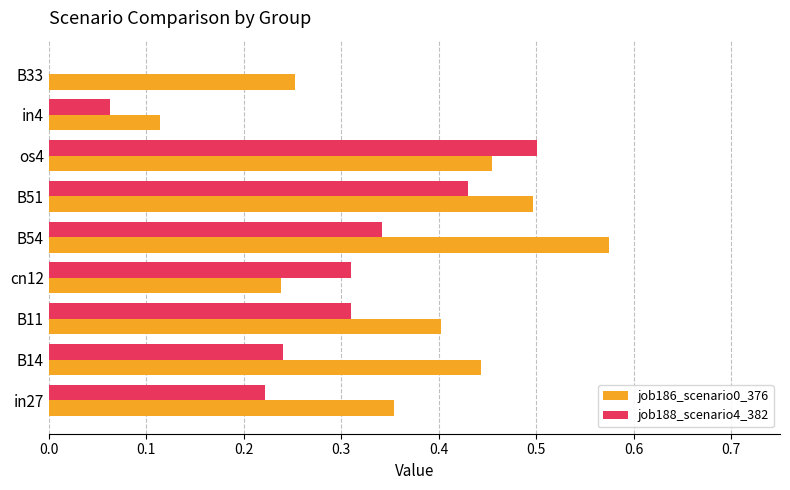

Which category has the highest value in the job186_scenario0_376 series?

B54